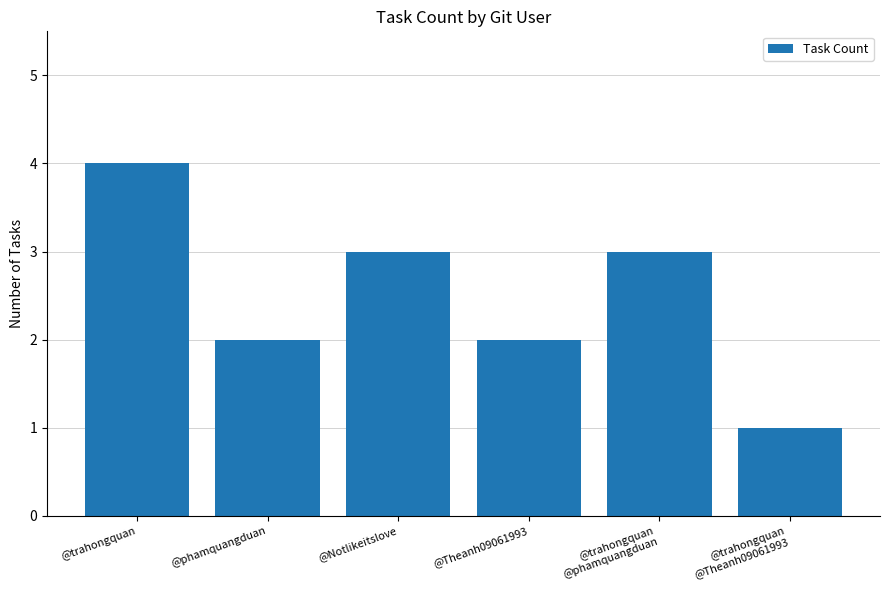

Reading right to left, list all the values displayed in this chart.

1	3	2	3	2	4